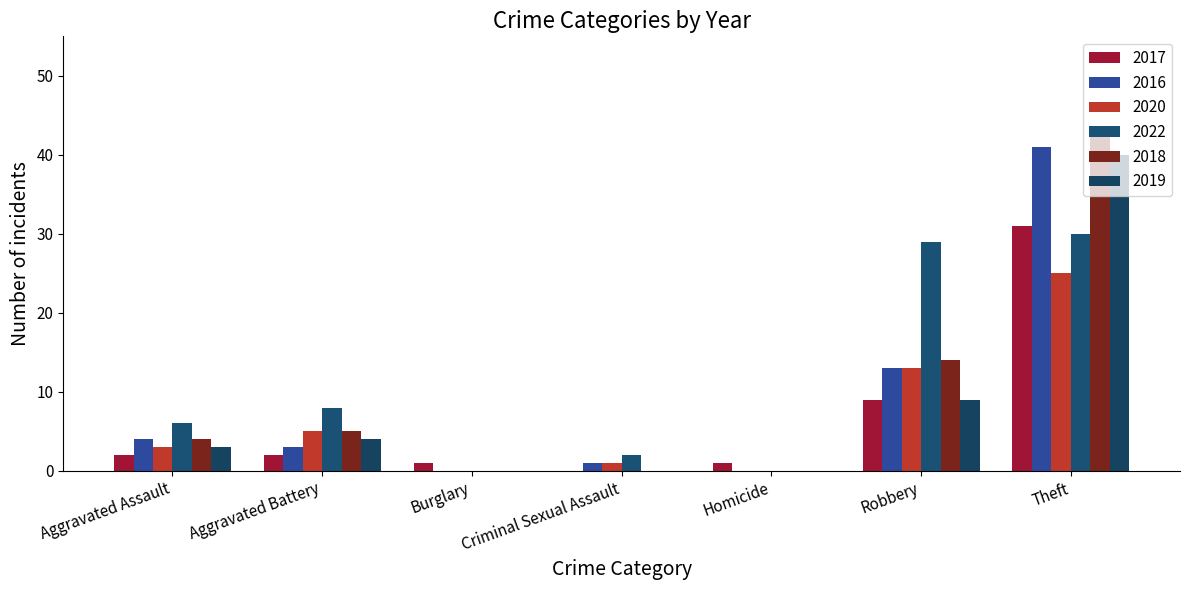

True or false: 2018 has a value of -37 at Burglary.

False